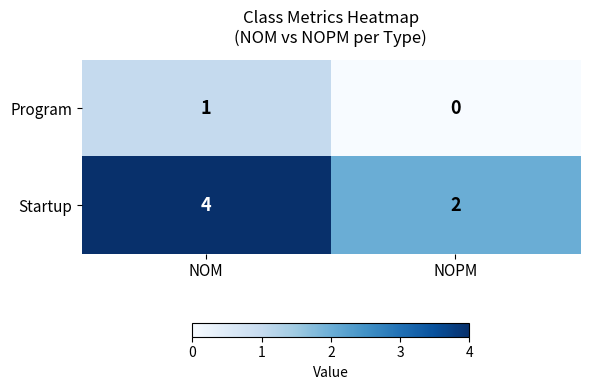

Which series has the largest total across all categories?

Startup